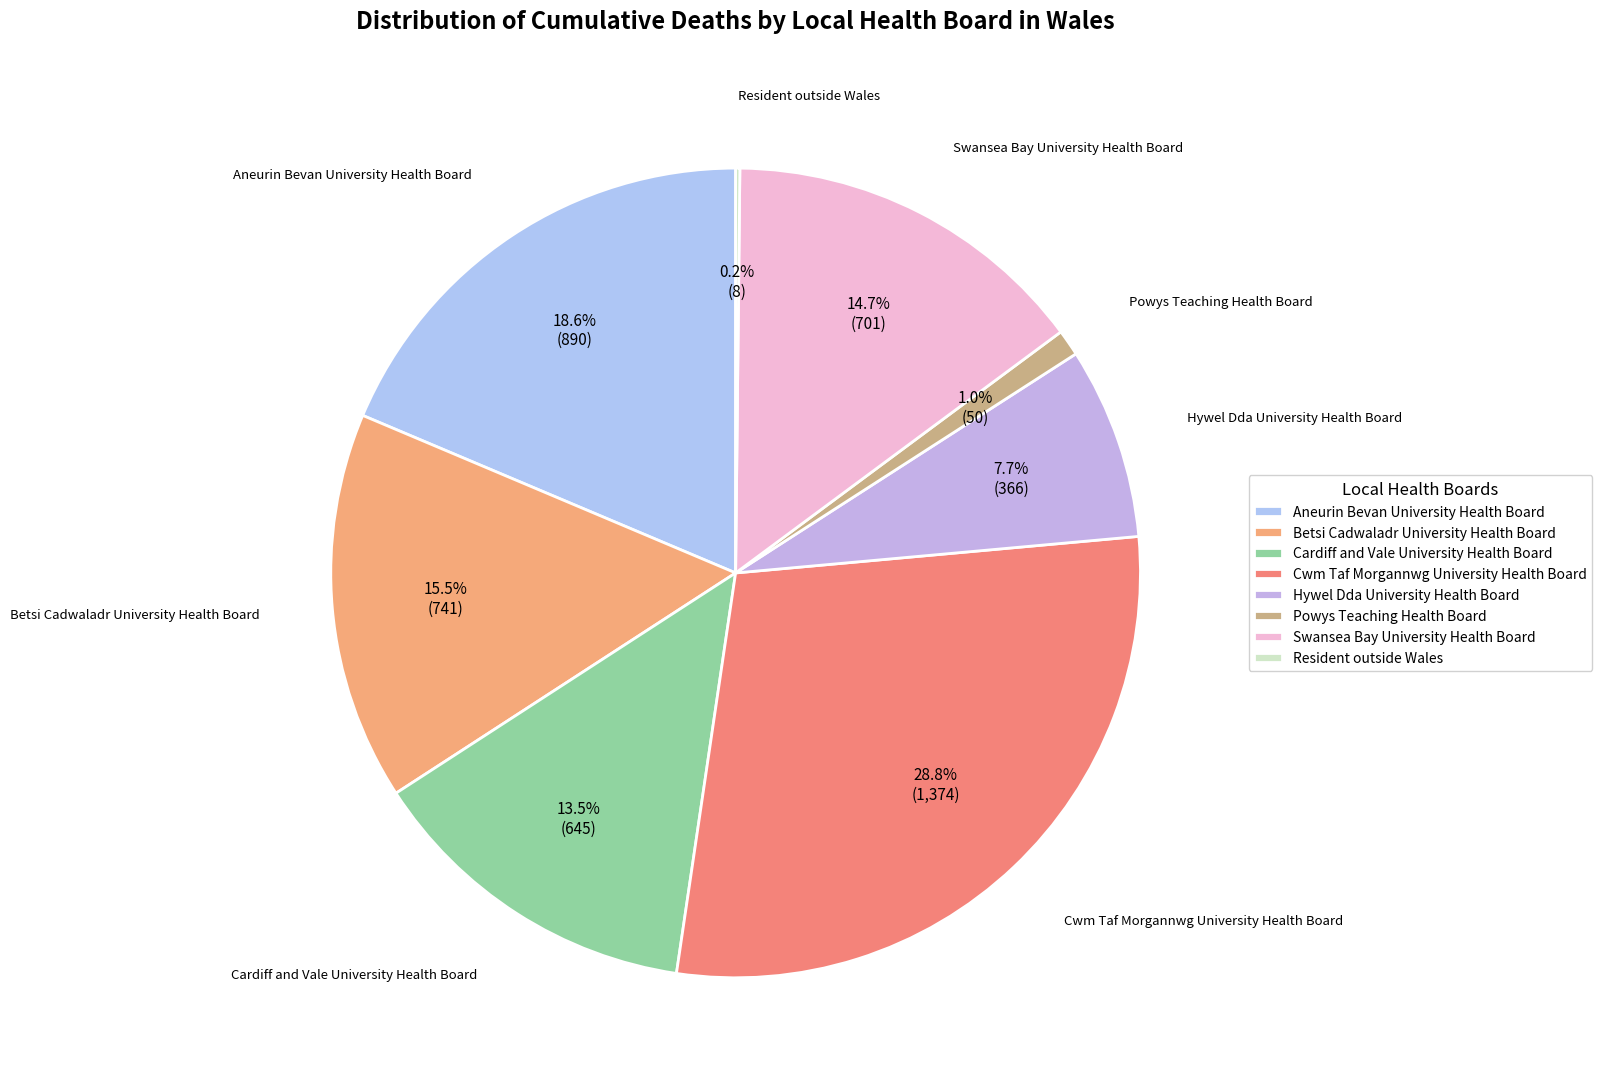

Which slice is the largest?

Cwm Taf Morgannwg University Health Board